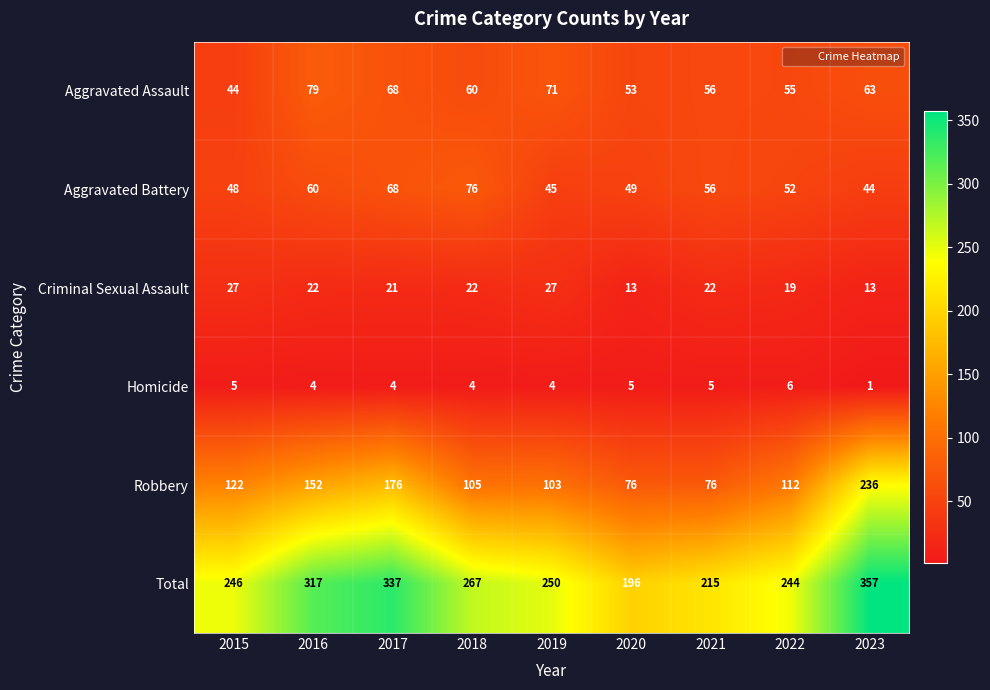

What is the total value across all series at 2022?

488